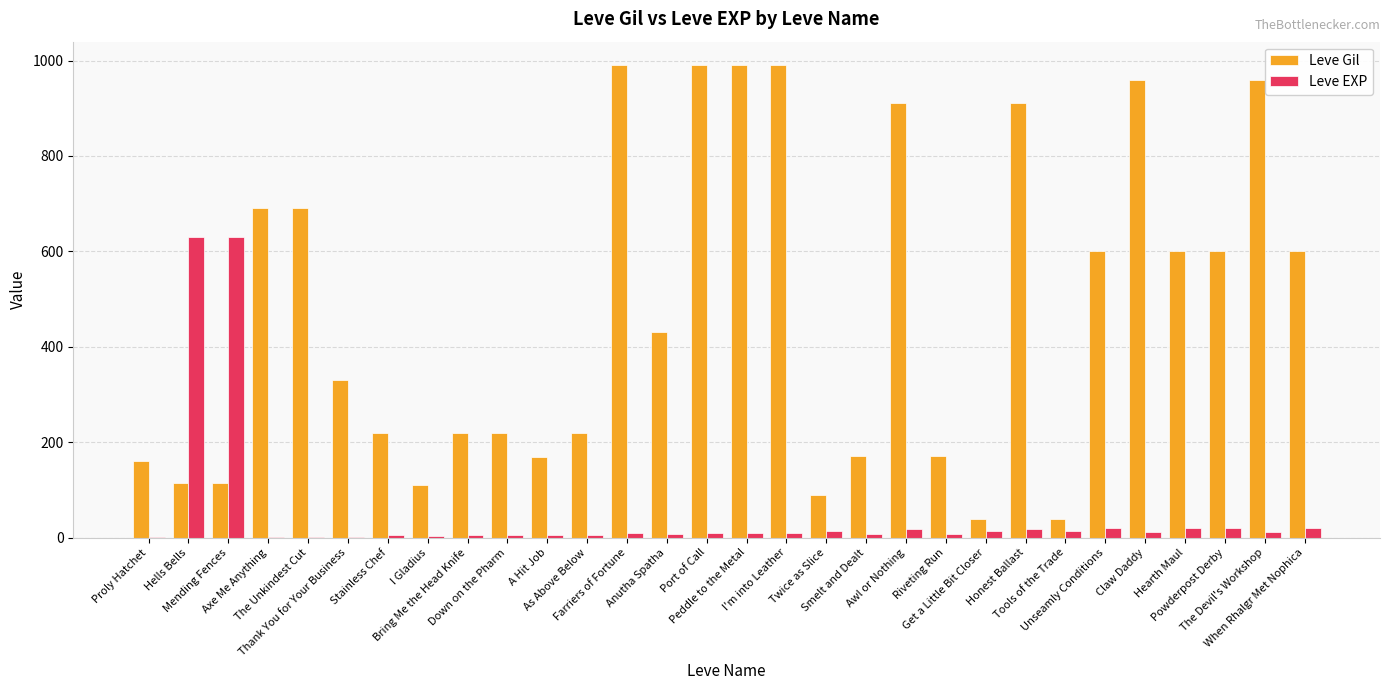

Which series has the largest total across all categories?

Leve Gil